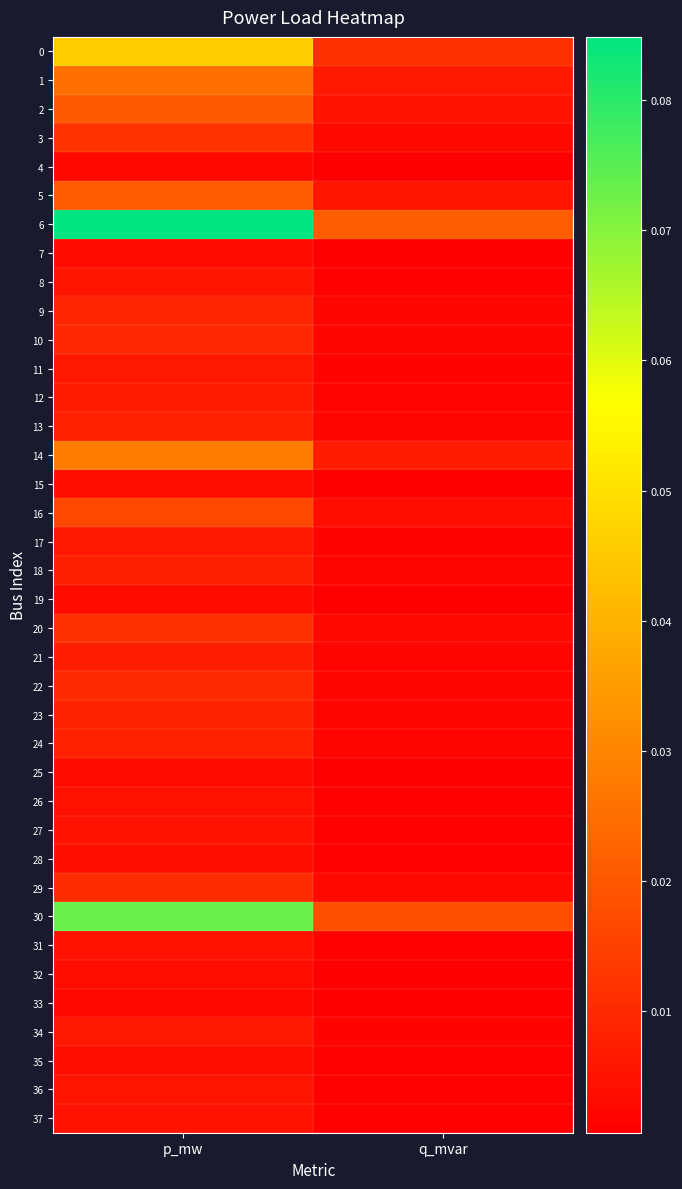

Reading left to right, what are all the values shown in this chart?

0: p_mw=0.0	q_mvar=0.0
1: p_mw=0.0	q_mvar=0.0
2: p_mw=0.0	q_mvar=0.0
3: p_mw=0.0	q_mvar=0.0
4: p_mw=0.0	q_mvar=0.0
5: p_mw=0.0	q_mvar=0.0
6: p_mw=0.1	q_mvar=0.0
7: p_mw=0.0	q_mvar=0.0
8: p_mw=0.0	q_mvar=0.0
9: p_mw=0.0	q_mvar=0.0
10: p_mw=0.0	q_mvar=0.0
11: p_mw=0.0	q_mvar=0.0
12: p_mw=0.0	q_mvar=0.0
13: p_mw=0.0	q_mvar=0.0
14: p_mw=0.0	q_mvar=0.0
15: p_mw=0.0	q_mvar=0.0
16: p_mw=0.0	q_mvar=0.0
17: p_mw=0.0	q_mvar=0.0
18: p_mw=0.0	q_mvar=0.0
19: p_mw=0.0	q_mvar=0.0
20: p_mw=0.0	q_mvar=0.0
21: p_mw=0.0	q_mvar=0.0
22: p_mw=0.0	q_mvar=0.0
23: p_mw=0.0	q_mvar=0.0
24: p_mw=0.0	q_mvar=0.0
25: p_mw=0.0	q_mvar=0.0
26: p_mw=0.0	q_mvar=0.0
27: p_mw=0.0	q_mvar=0.0
28: p_mw=0.0	q_mvar=0.0
29: p_mw=0.0	q_mvar=0.0
30: p_mw=0.1	q_mvar=0.0
31: p_mw=0.0	q_mvar=0.0
32: p_mw=0.0	q_mvar=0.0
33: p_mw=0.0	q_mvar=0.0
34: p_mw=0.0	q_mvar=0.0
35: p_mw=0.0	q_mvar=0.0
36: p_mw=0.0	q_mvar=0.0
37: p_mw=0.0	q_mvar=0.0